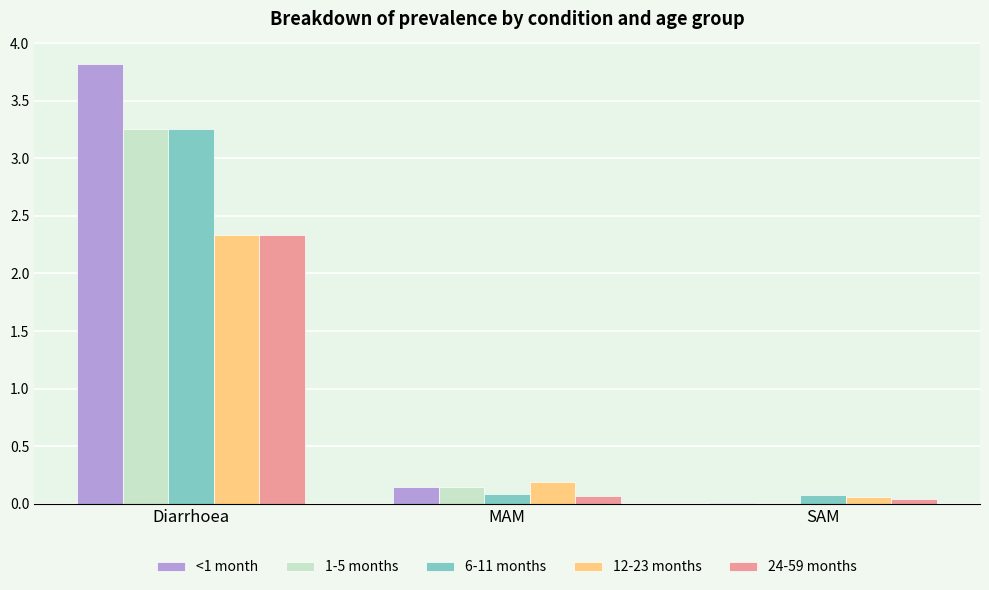

At which label does <1 month reach its peak?

Diarrhoea